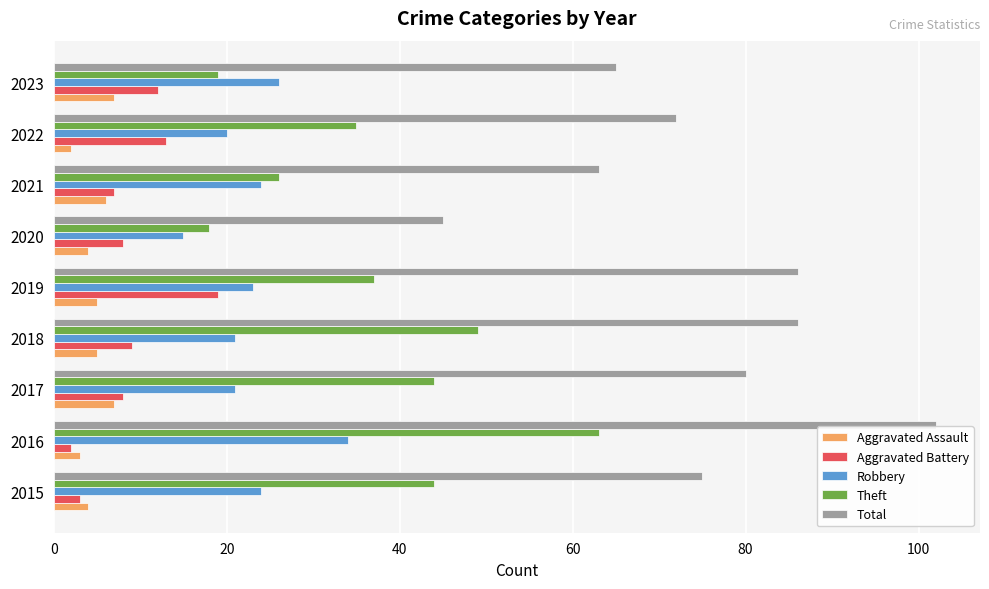

At which category does the chart reach its peak across all series?

2016